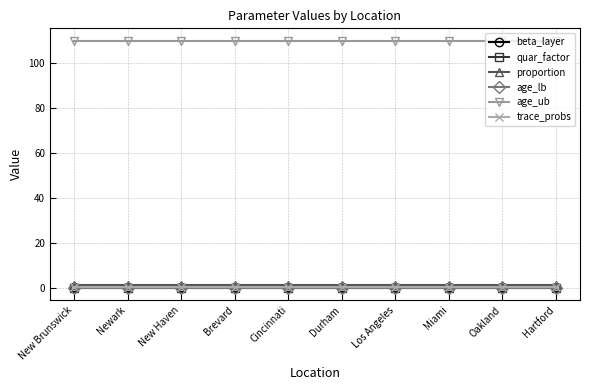

How many lines are shown in the chart?

6